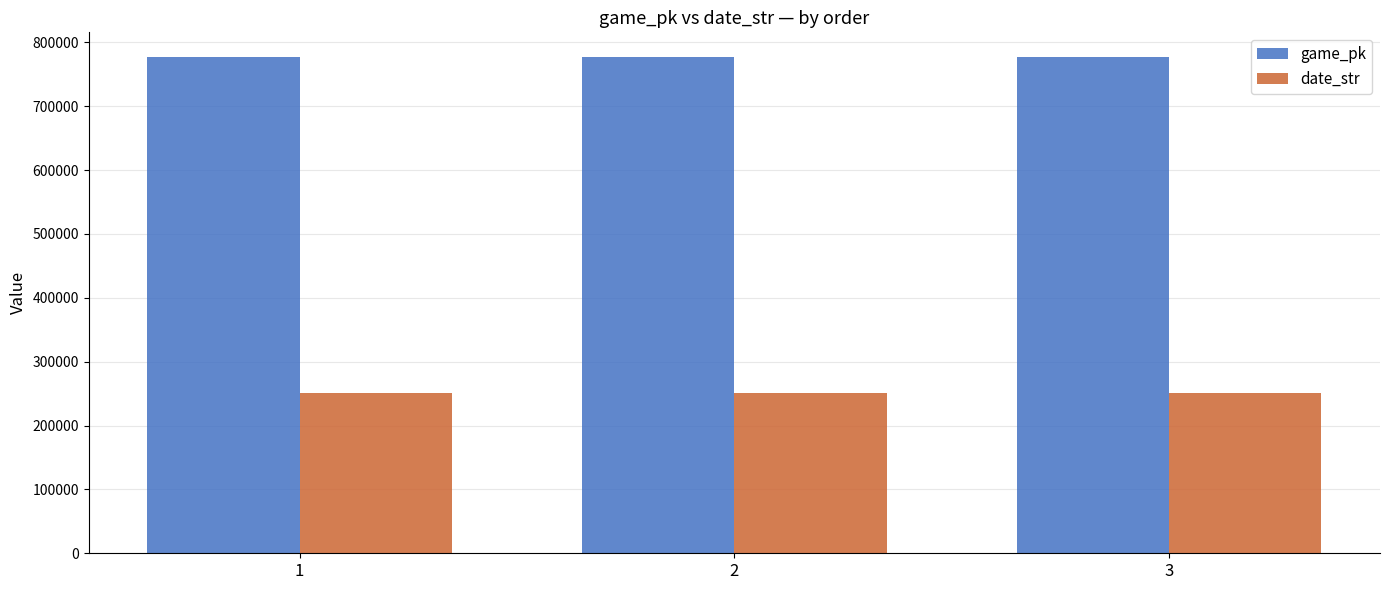

Which series has the largest total across all categories?

game_pk